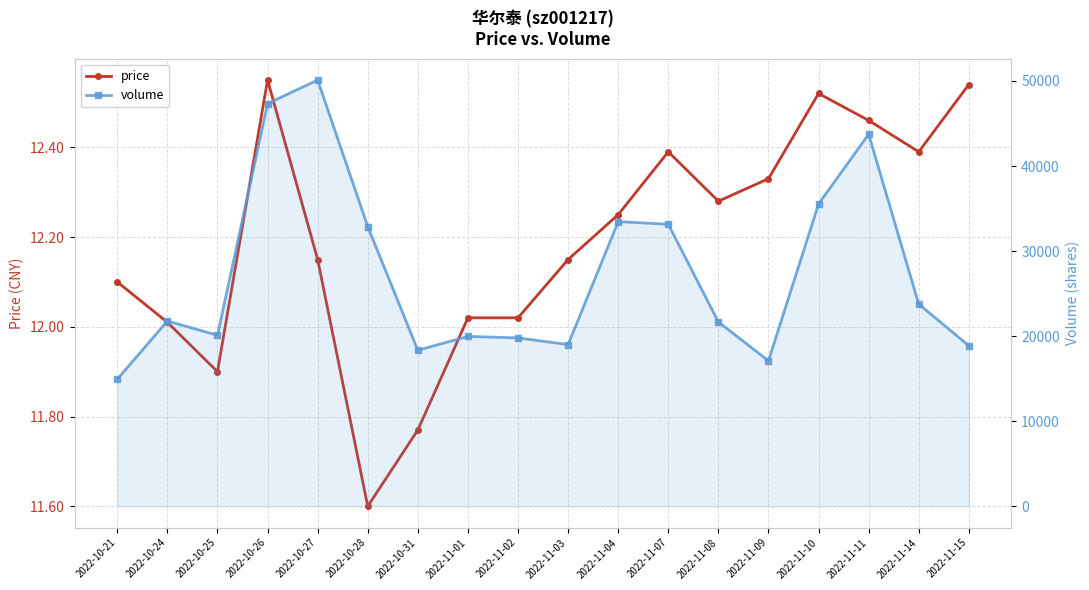

Does the chart have visible grid lines?

Yes